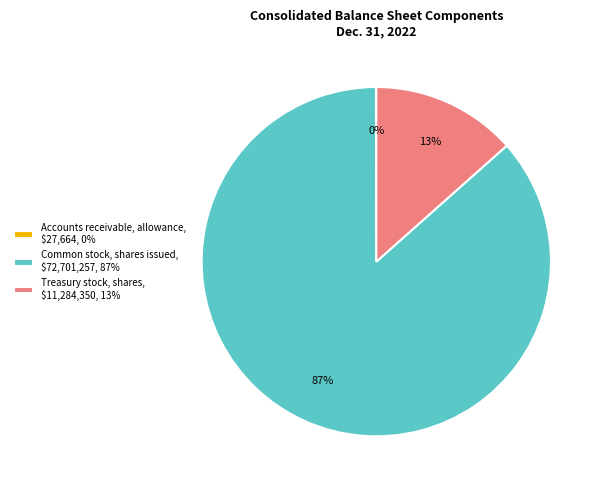

The Treasury stock, shares slice represents 13% of the pie. True or false?

True